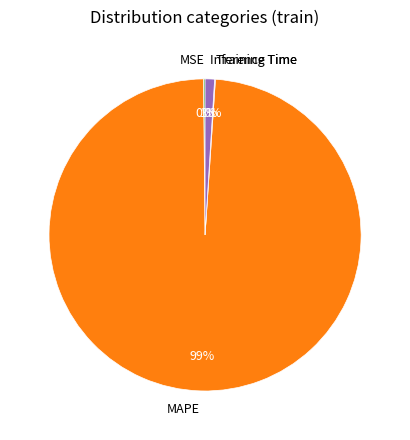

What is the majority slice?

MAPE